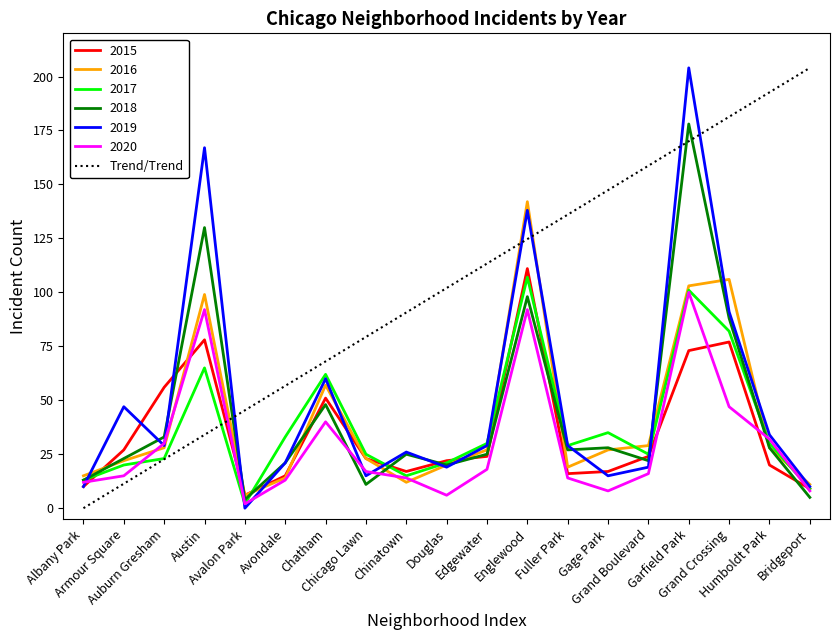

Which series ends up on top after the final intersection of 2020 and Trend/Trend?

Trend/Trend